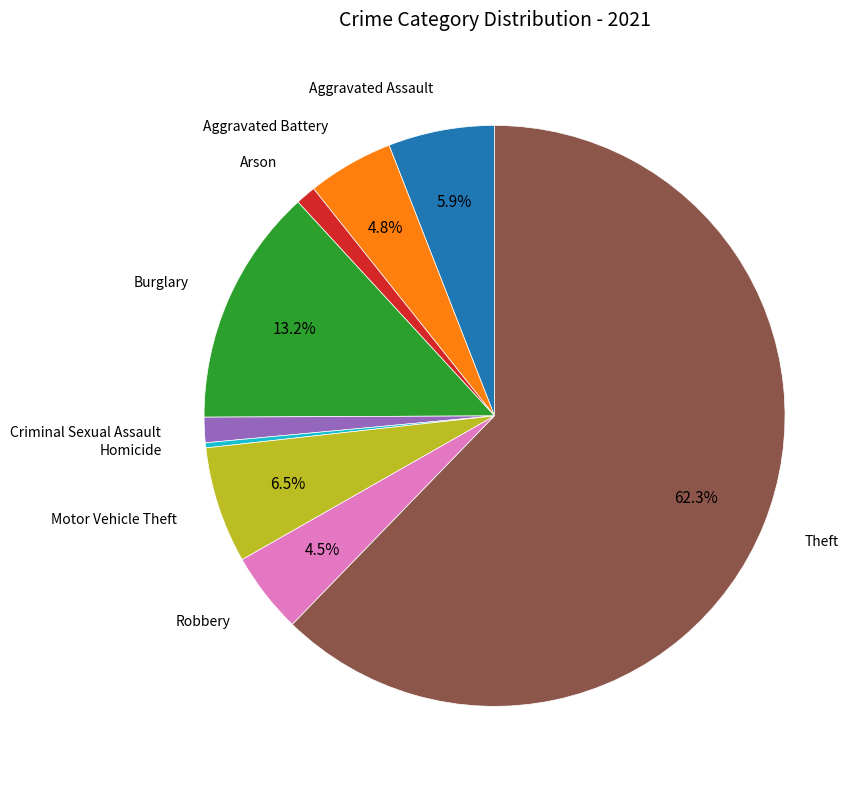

Does any single category account for the majority?

Yes